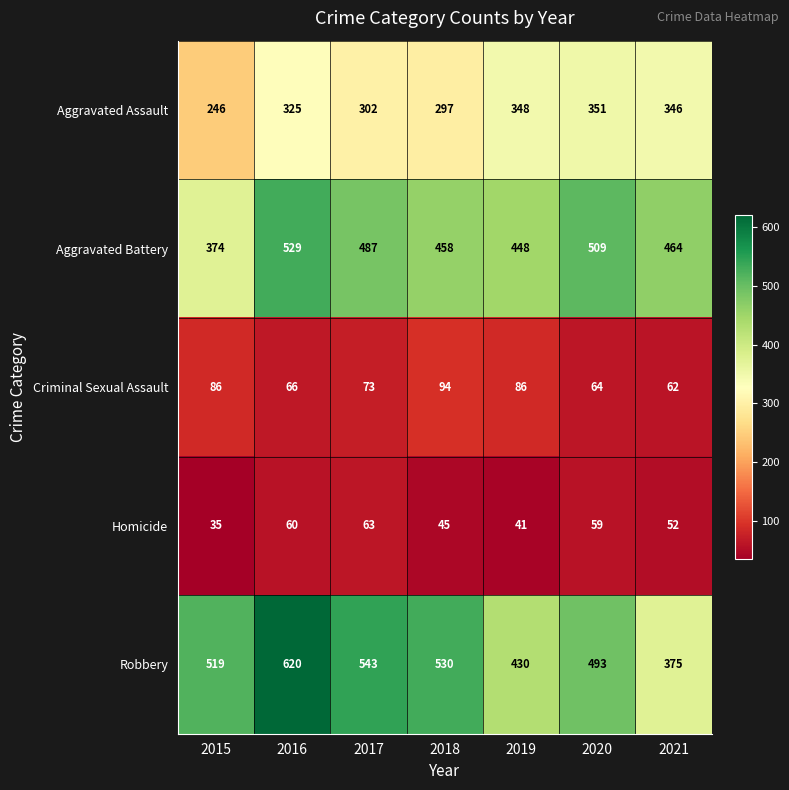

Is it true that Criminal Sexual Assault equals 57 at 2015?

False